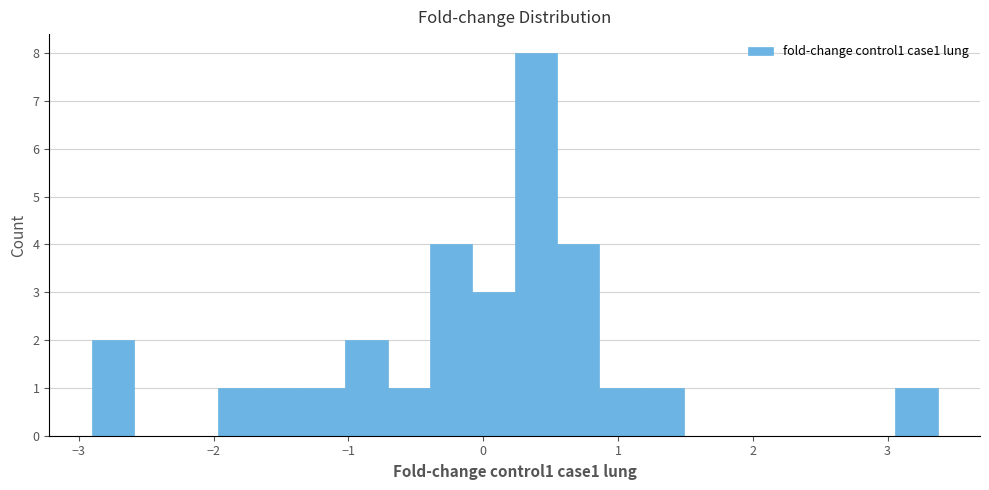

Read against the x-axis, roughly where is the centre of the tallest bar?

0.4